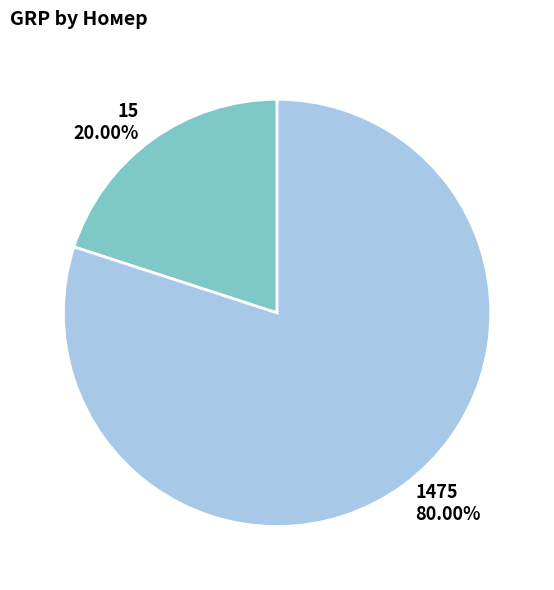

What percentage is the 15 slice, to the nearest percent?

20%